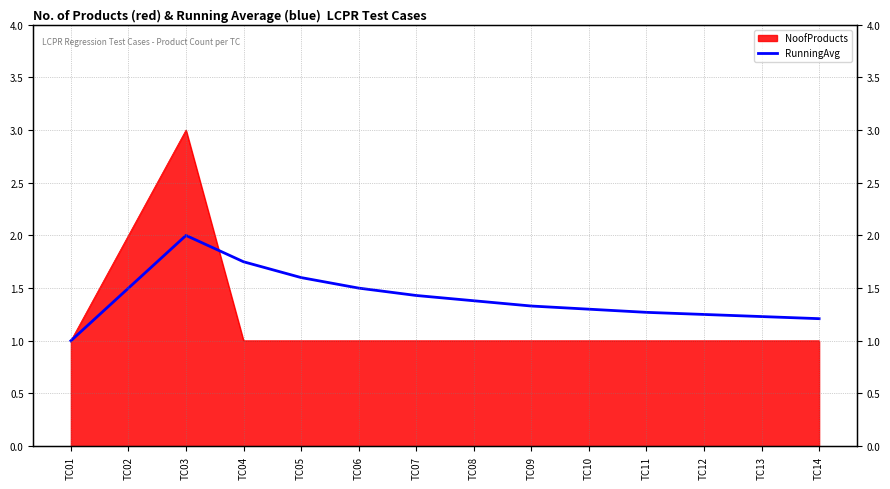

Which has a higher value, TC08 or TC01?

TC08